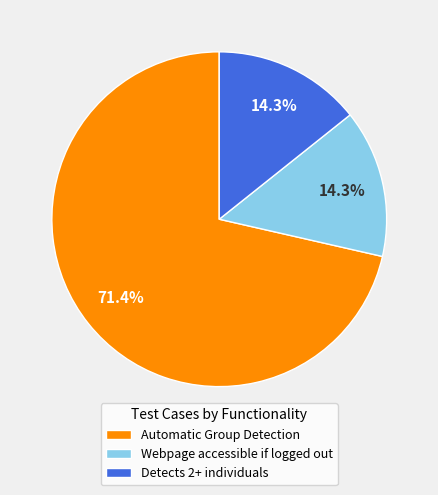

Which slice is the largest?

Automatic Group Detection